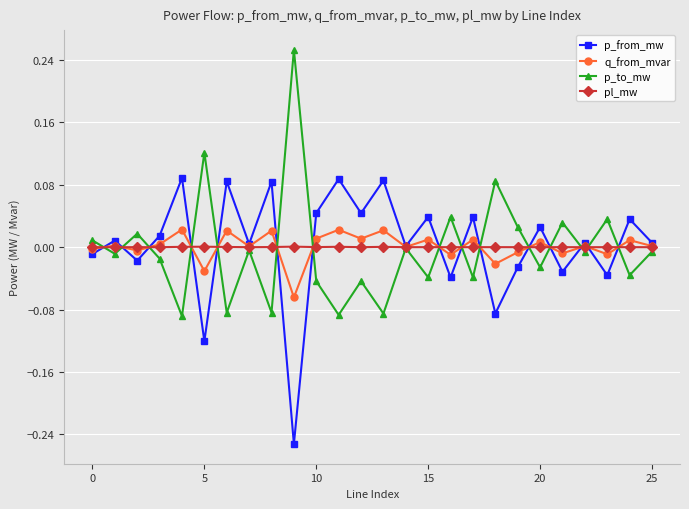

In p_to_mw, how many points are higher than both neighbors (excluding endpoints)?

10